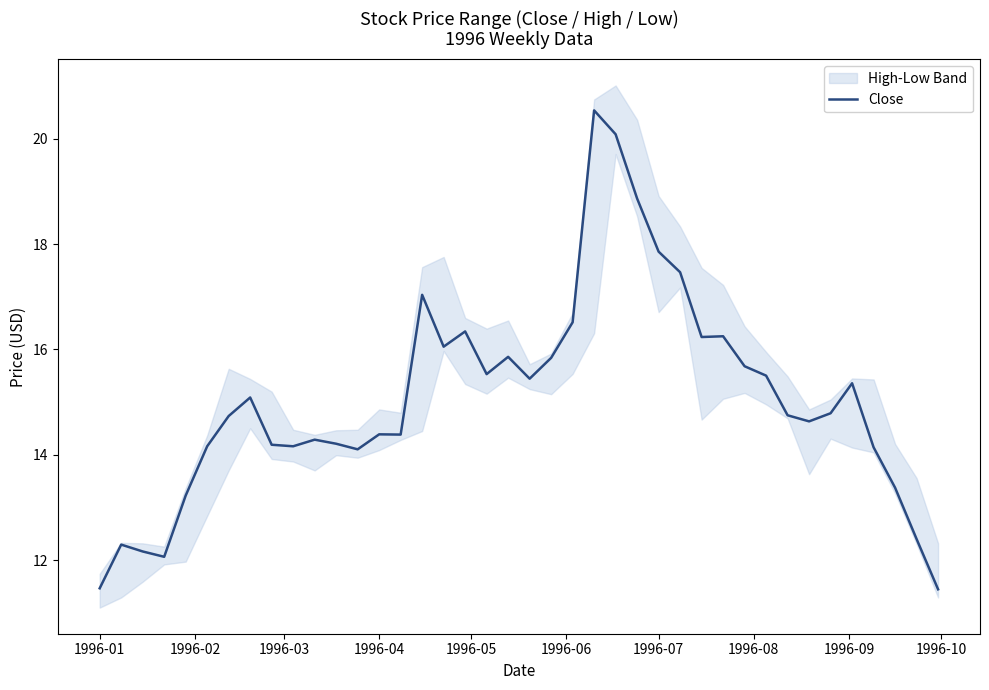

What is the minimum value for Close?

11.4